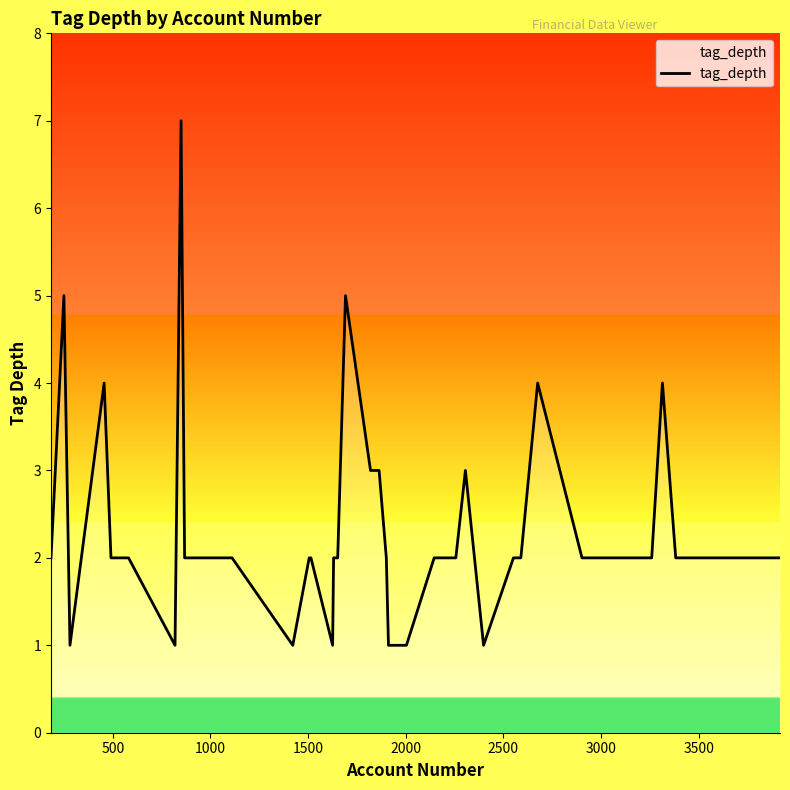

What is the greatest value displayed?

7